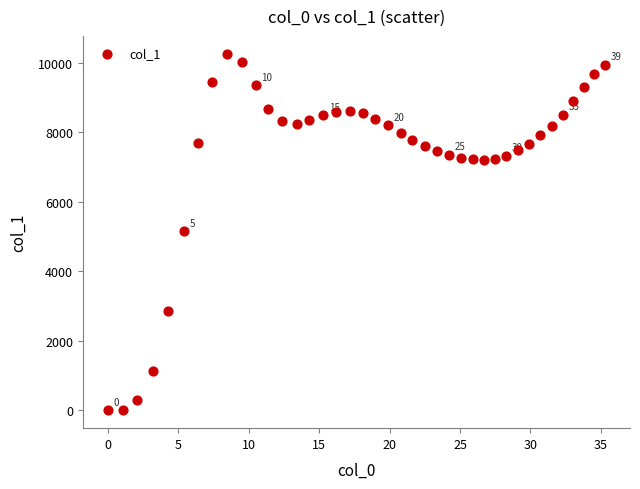

What is the range of Y values (max minus min)?

10255